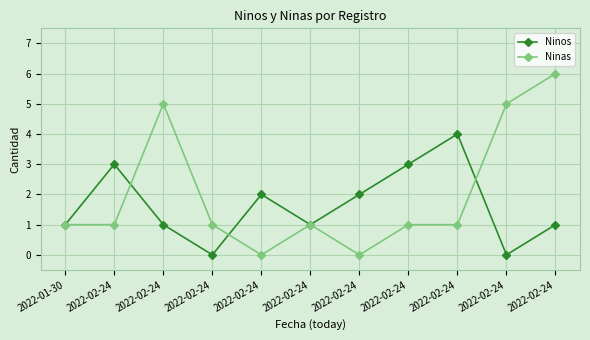

Does the chart have visible grid lines?

Yes